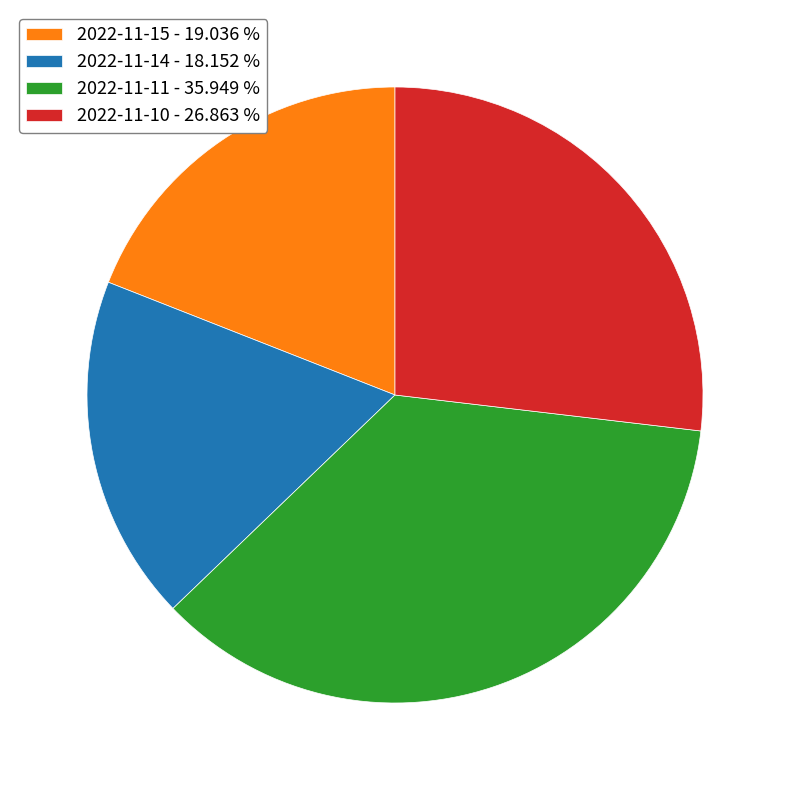

Combined, do 2022-11-10 - 26.863 % and 2022-11-15 - 19.036 % account for over 50%?

No